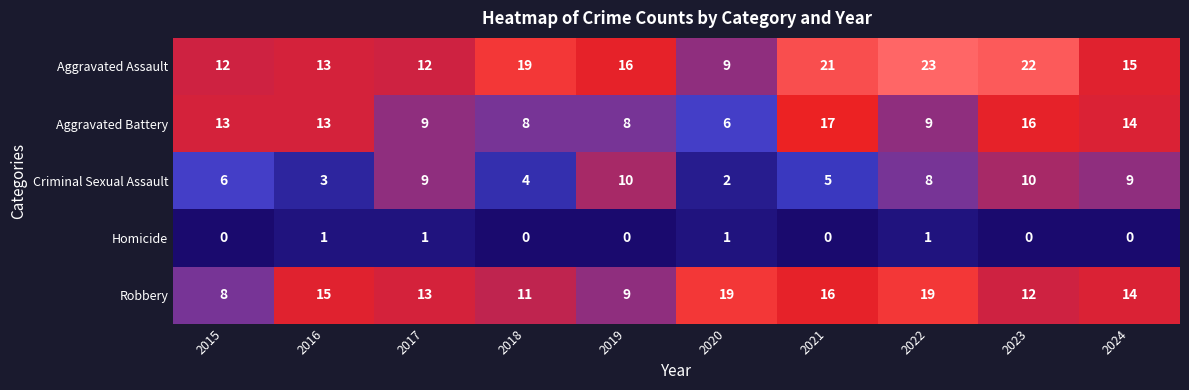

What is the average value of the Criminal Sexual Assault series?

7